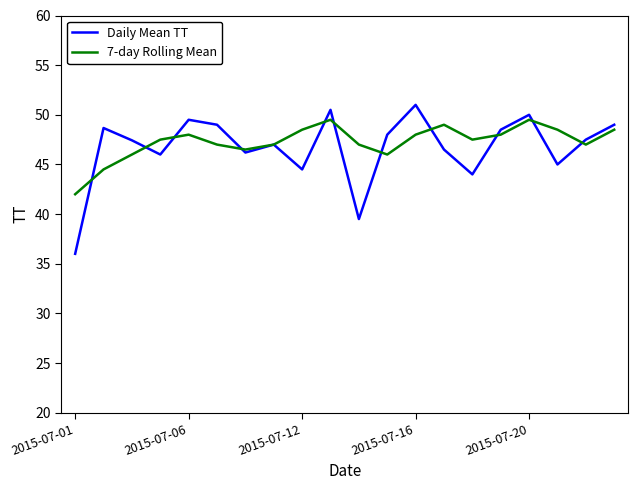

Which series has the widest spread of values?

Daily Mean TT